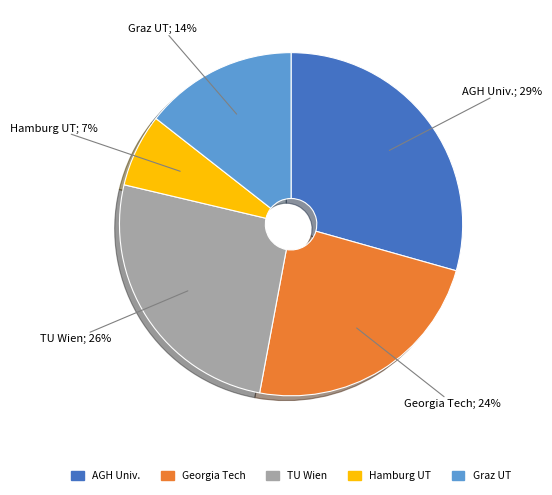

Is there any slice that represents more than half of the pie?

No